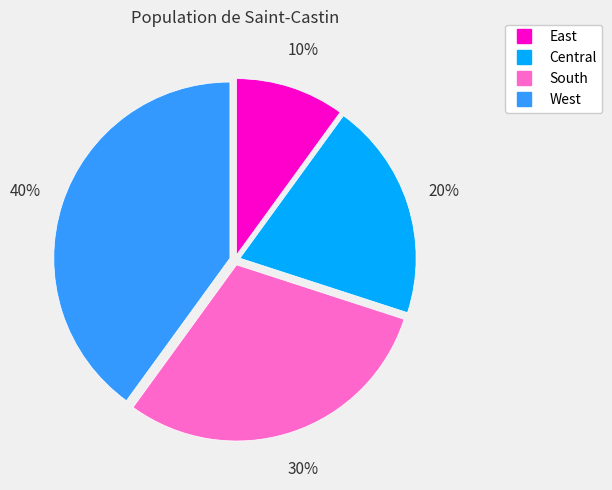

Which category has the biggest portion of the pie?

West